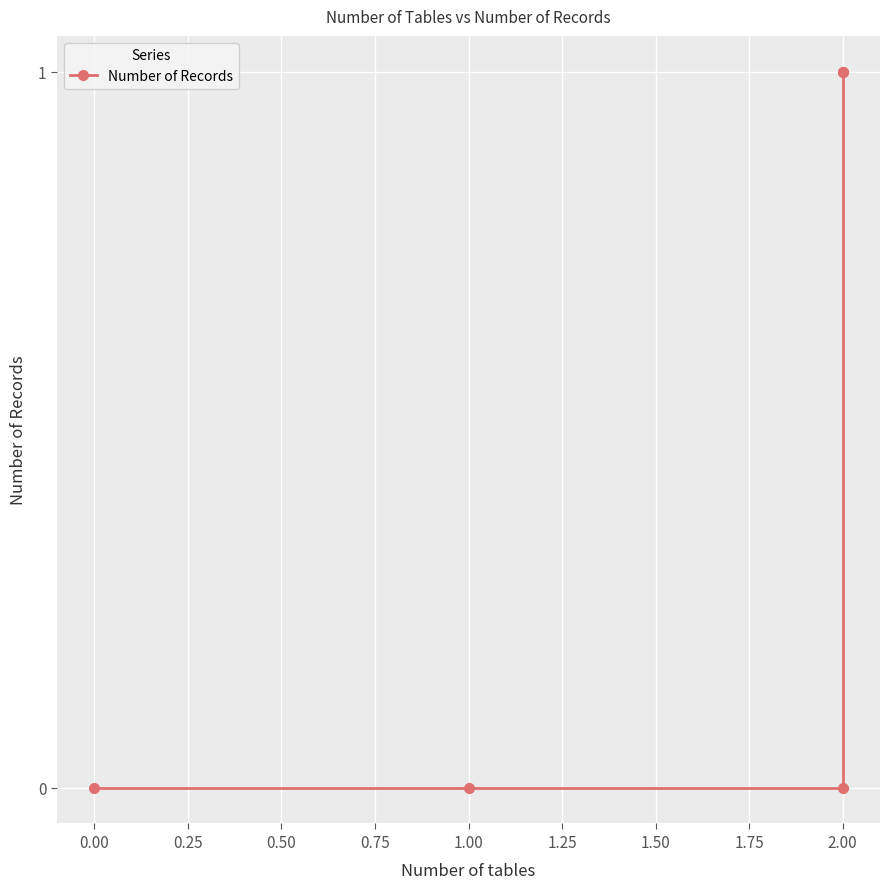

The chart shows a value of 1 at 1.00. True or false?

False